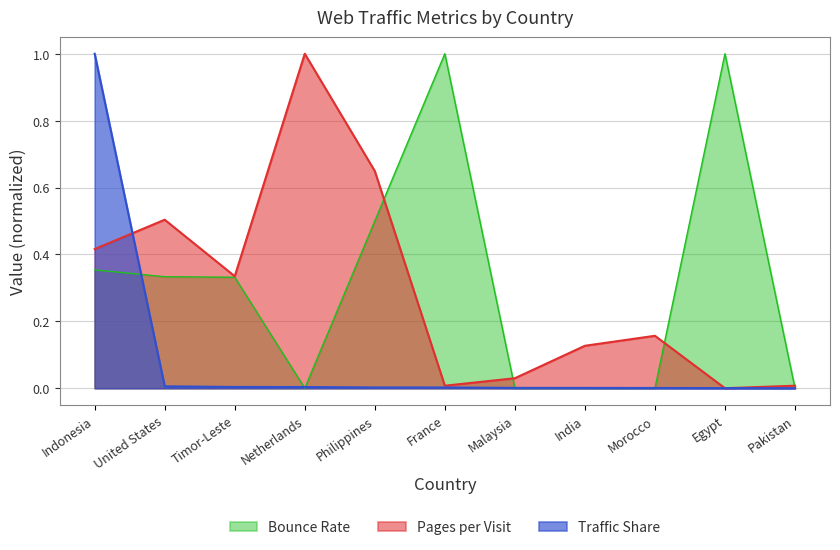

What position from the left is Egypt?

10